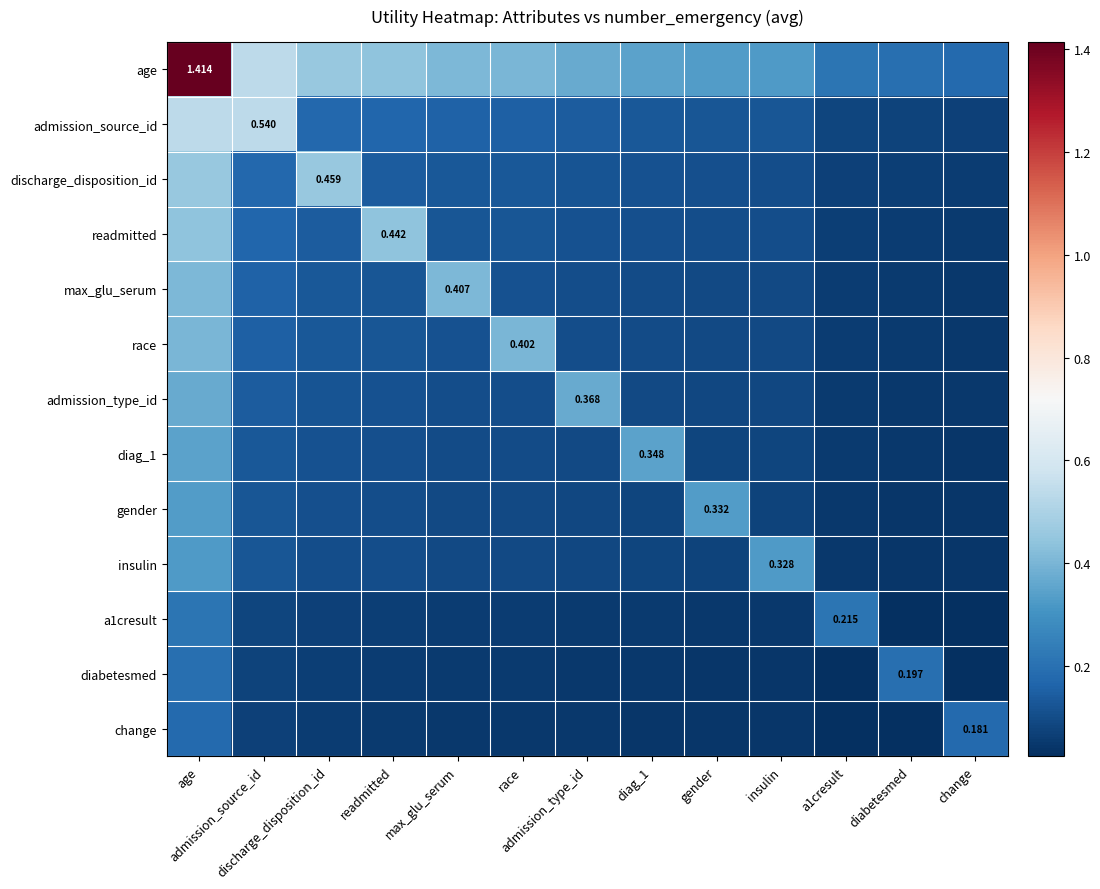

Is it true that race equals 0.1 at gender?

True